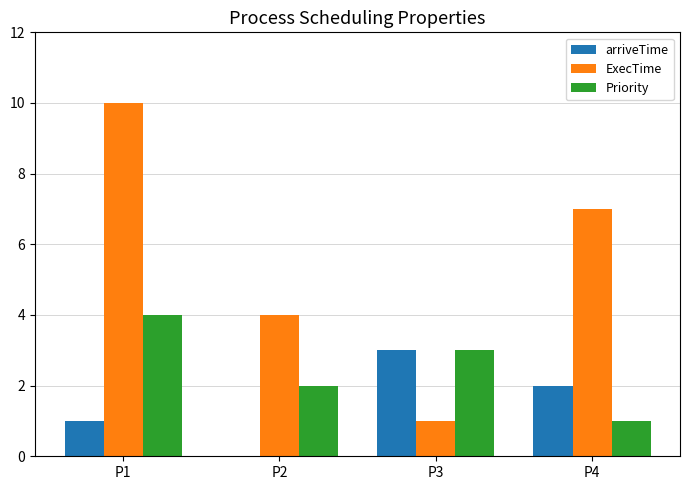

Between P1 and P2, which series saw the biggest shift?

ExecTime